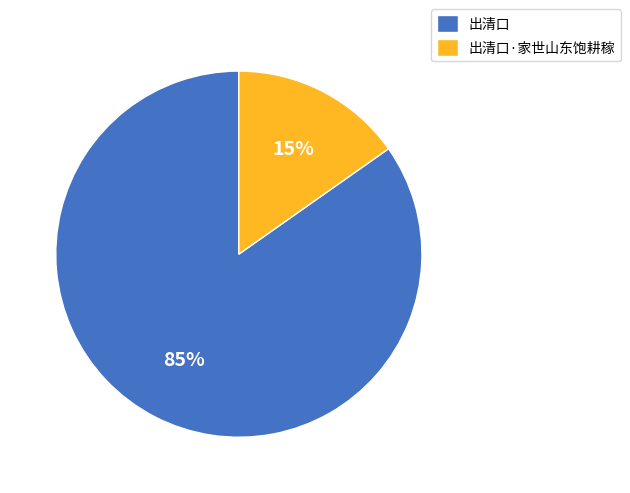

How many segments does this pie chart have?

2